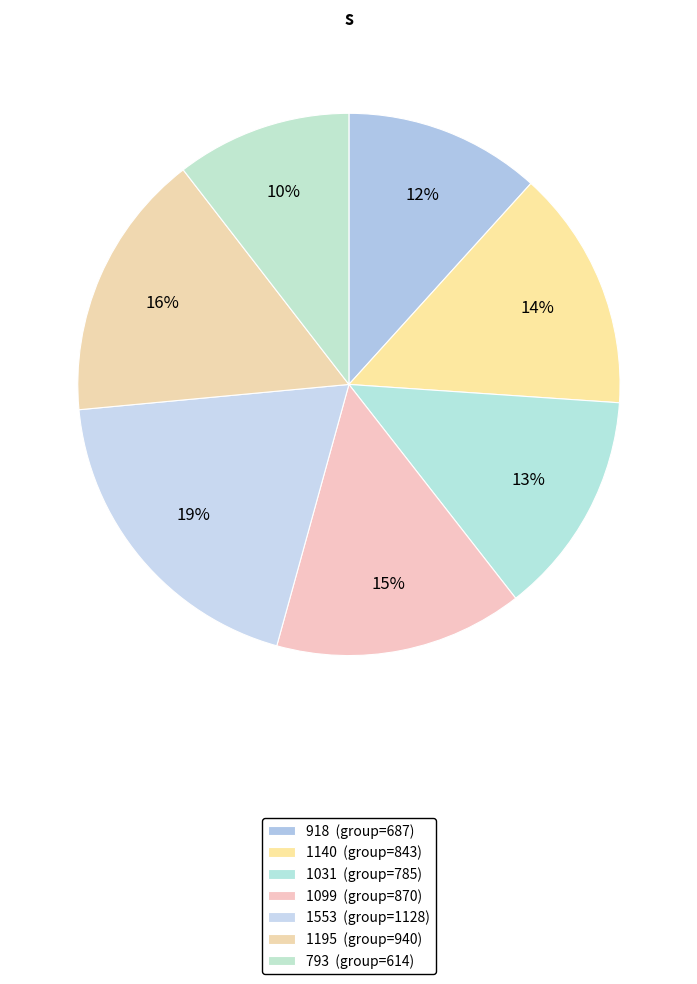

Is there any slice that represents more than half of the pie?

No